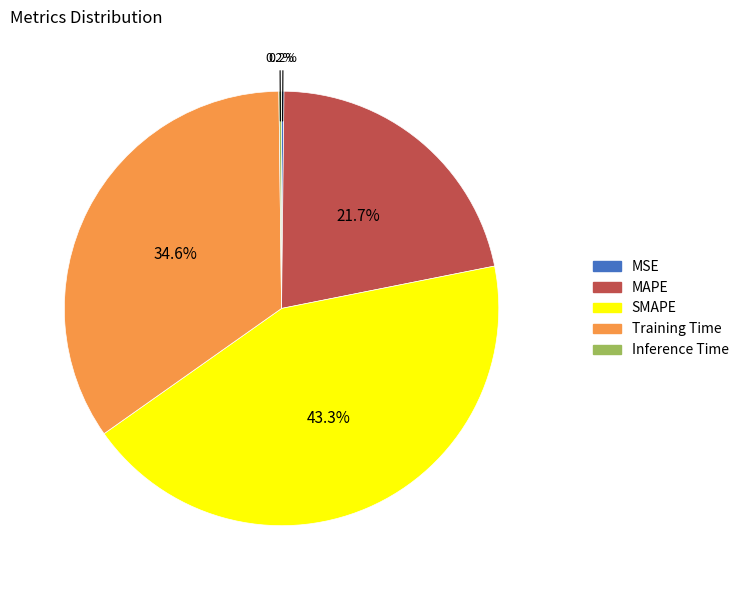

Does any single category account for the majority?

No